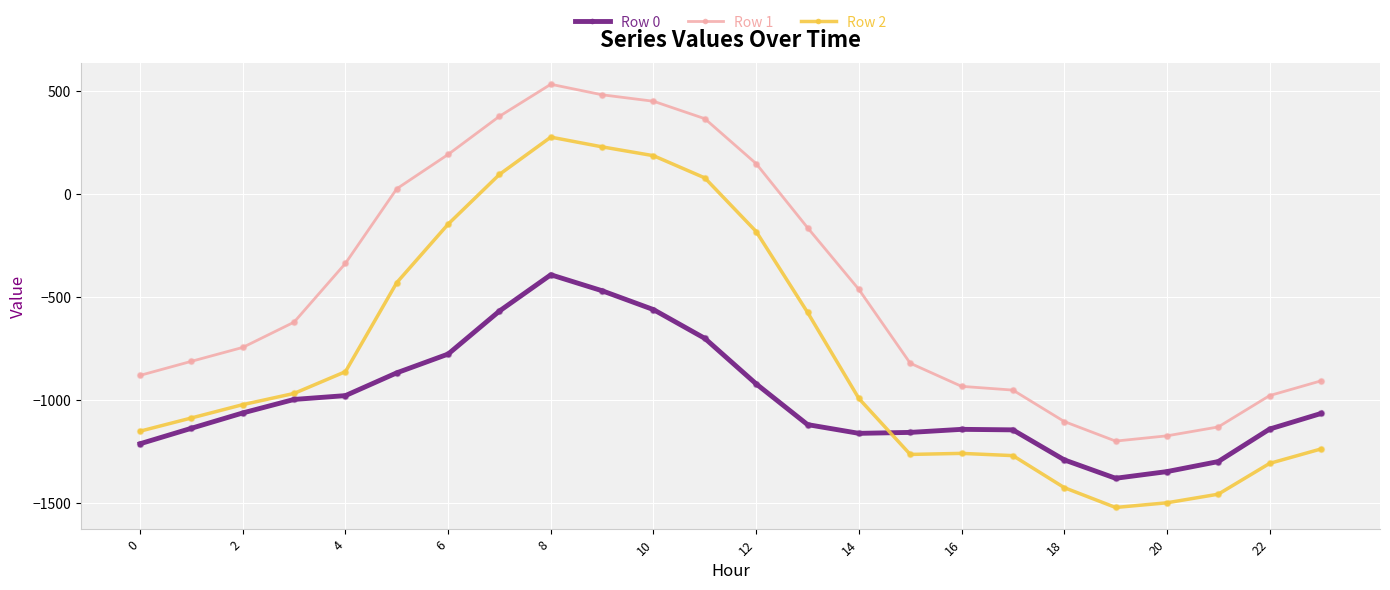

Which series has the largest total across all categories?

Row 1